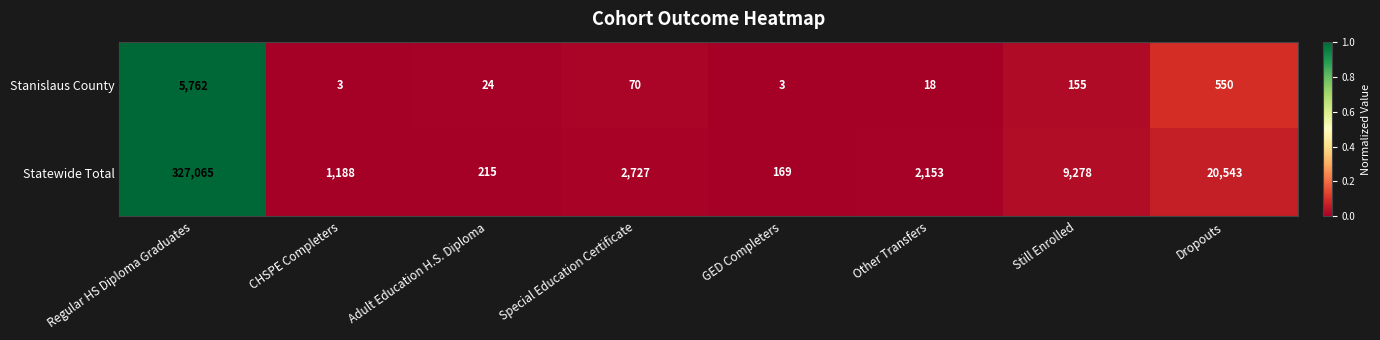

At which category is the sum across all series the highest?

Regular HS Diploma Graduates